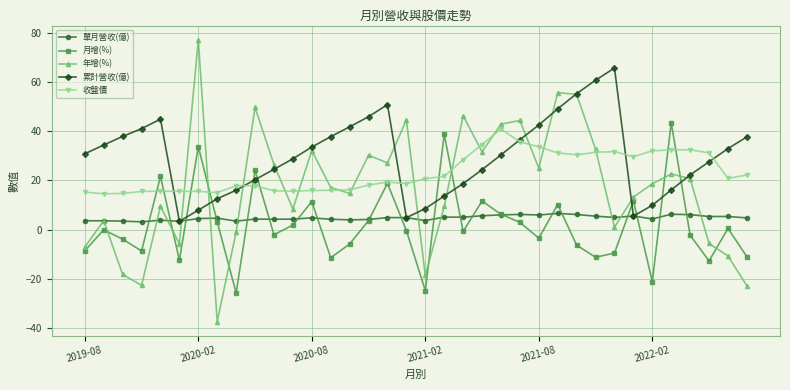

What is the minimum value for 單月營收(億)?

3.2